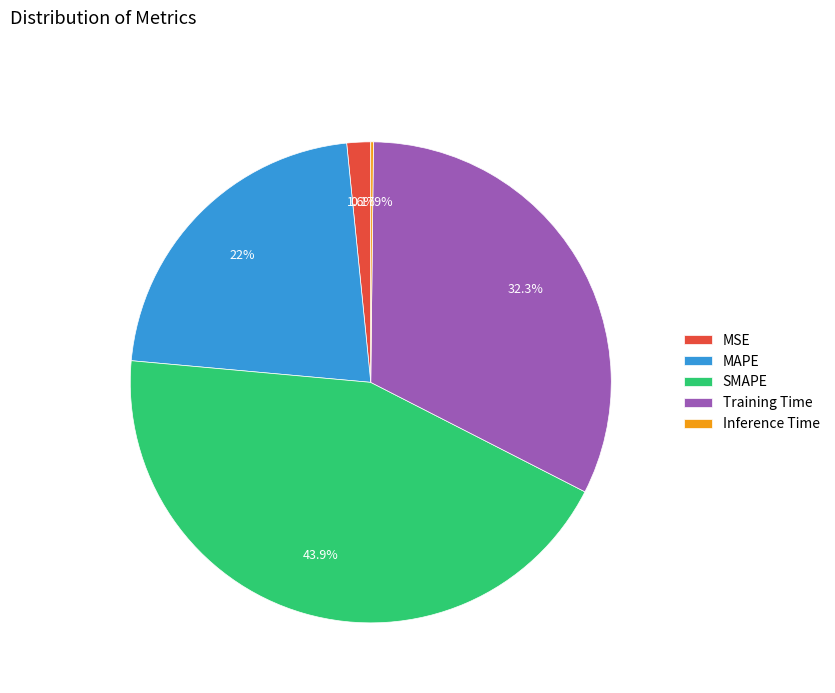

Which slice is the largest?

SMAPE